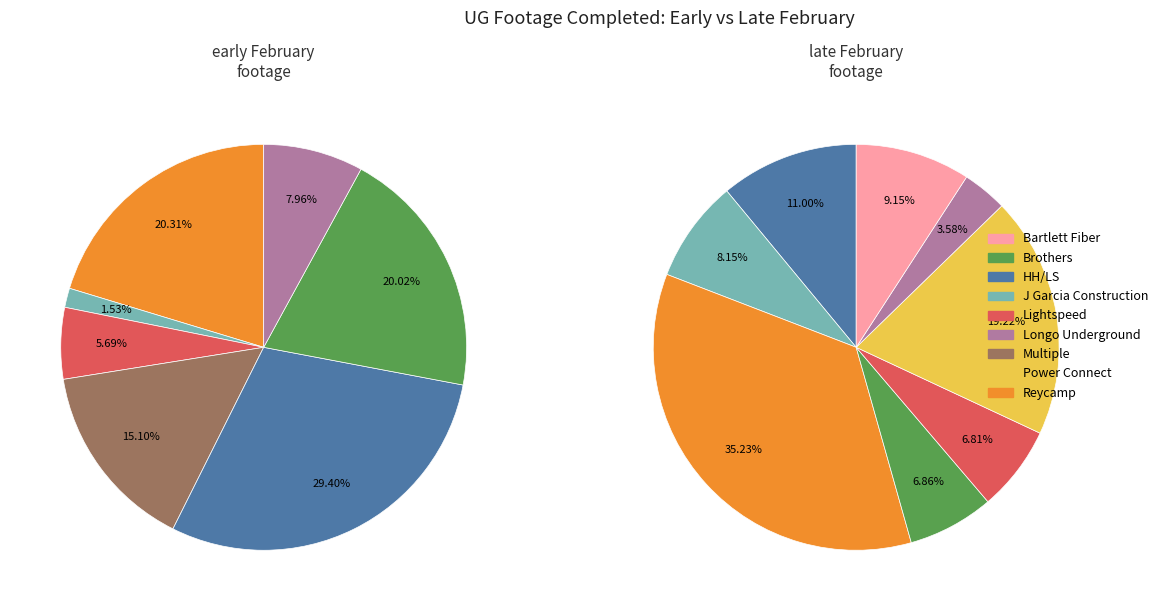

Is there a majority slice in this chart?

No